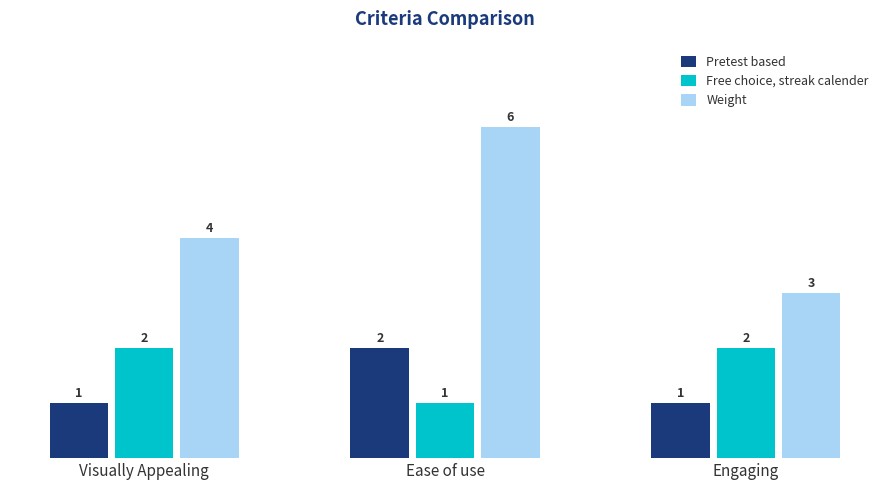

Which series has the widest spread of values?

Weight